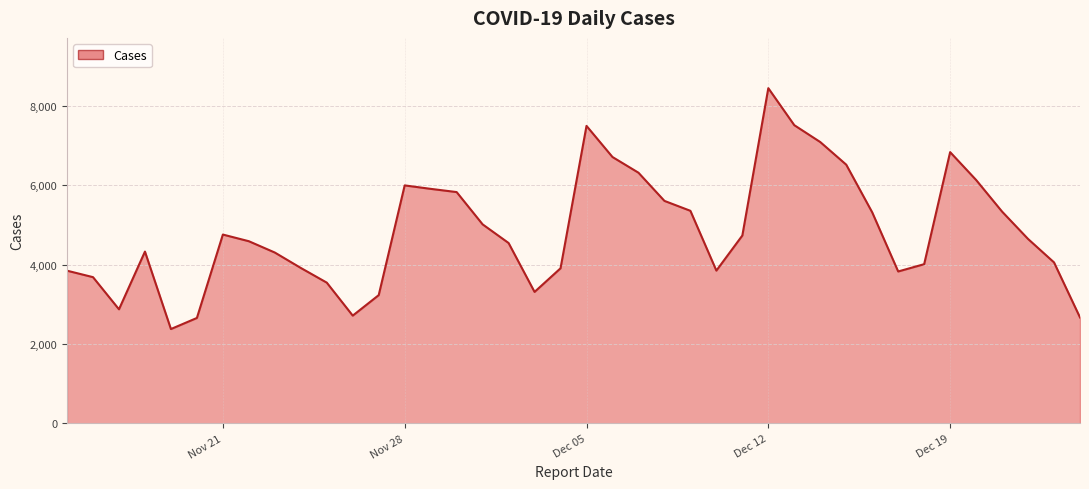

What is the smallest value displayed?

2376